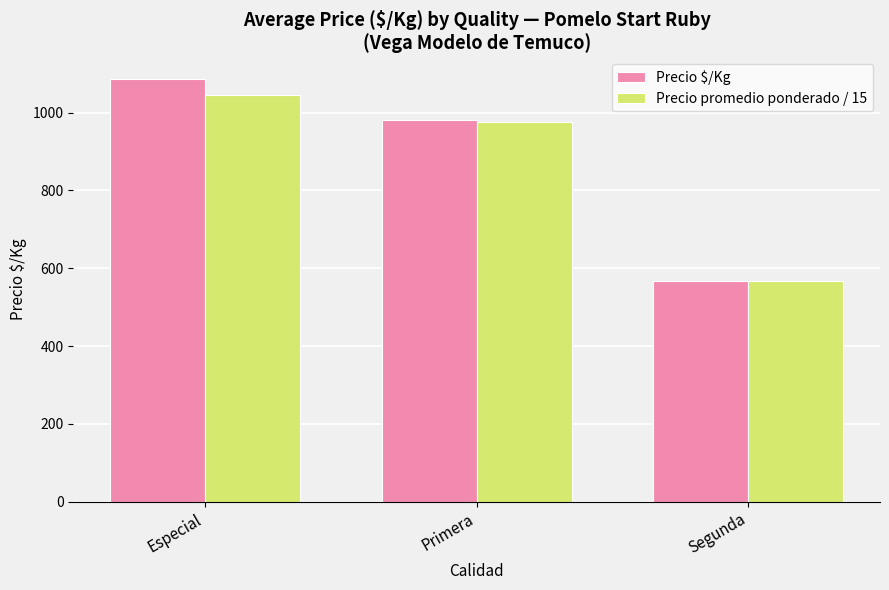

What is the difference between the Precio $/Kg values at Primera and Segunda?

414.6